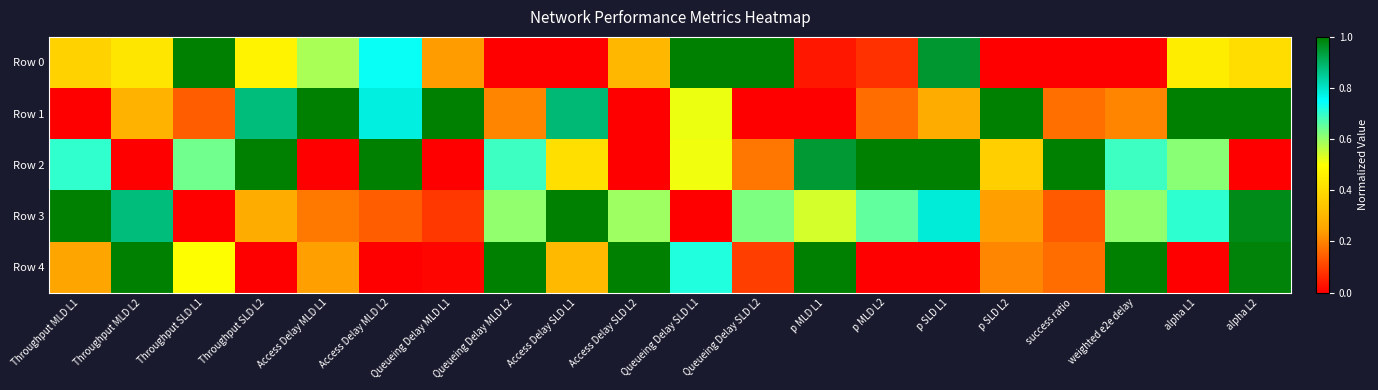

Reading left to right, extract all data points from this chart.

Row 0: Throughput MLD L1=0.4	Throughput MLD L2=0.4	Throughput SLD L1=1.0	Throughput SLD L2=0.5	Access Delay MLD L1=0.6	Access Delay MLD L2=0.7	Queueing Delay MLD L1=0.2	Queueing Delay MLD L2=0.0	Access Delay SLD L1=0.0	Access Delay SLD L2=0.3	Queueing Delay SLD L1=1.0	Queueing Delay SLD L2=1.0	p MLD L1=0.0	p MLD L2=0.1	p SLD L1=0.9	p SLD L2=0.0	success ratio=0.0	weighted e2e delay=0.0	alpha L1=0.4	alpha L2=0.4
Row 1: Throughput MLD L1=0.0	Throughput MLD L2=0.3	Throughput SLD L1=0.1	Throughput SLD L2=0.9	Access Delay MLD L1=1.0	Access Delay MLD L2=0.8	Queueing Delay MLD L1=1.0	Queueing Delay MLD L2=0.2	Access Delay SLD L1=0.9	Access Delay SLD L2=0.0	Queueing Delay SLD L1=0.5	Queueing Delay SLD L2=0.0	p MLD L1=0.0	p MLD L2=0.2	p SLD L1=0.3	p SLD L2=1.0	success ratio=0.2	weighted e2e delay=0.2	alpha L1=1.0	alpha L2=1.0
Row 2: Throughput MLD L1=0.7	Throughput MLD L2=0.0	Throughput SLD L1=0.6	Throughput SLD L2=1.0	Access Delay MLD L1=0.0	Access Delay MLD L2=1.0	Queueing Delay MLD L1=0.0	Queueing Delay MLD L2=0.7	Access Delay SLD L1=0.4	Access Delay SLD L2=0.0	Queueing Delay SLD L1=0.5	Queueing Delay SLD L2=0.2	p MLD L1=0.9	p MLD L2=1.0	p SLD L1=1.0	p SLD L2=0.4	success ratio=1.0	weighted e2e delay=0.7	alpha L1=0.6	alpha L2=0.0
Row 3: Throughput MLD L1=1.0	Throughput MLD L2=0.9	Throughput SLD L1=0.0	Throughput SLD L2=0.3	Access Delay MLD L1=0.2	Access Delay MLD L2=0.1	Queueing Delay MLD L1=0.1	Queueing Delay MLD L2=0.6	Access Delay SLD L1=1.0	Access Delay SLD L2=0.6	Queueing Delay SLD L1=0.0	Queueing Delay SLD L2=0.6	p MLD L1=0.5	p MLD L2=0.7	p SLD L1=0.8	p SLD L2=0.2	success ratio=0.1	weighted e2e delay=0.6	alpha L1=0.7	alpha L2=1.0
Row 4: Throughput MLD L1=0.3	Throughput MLD L2=1.0	Throughput SLD L1=0.5	Throughput SLD L2=0.0	Access Delay MLD L1=0.2	Access Delay MLD L2=0.0	Queueing Delay MLD L1=0.0	Queueing Delay MLD L2=1.0	Access Delay SLD L1=0.3	Access Delay SLD L2=1.0	Queueing Delay SLD L1=0.7	Queueing Delay SLD L2=0.1	p MLD L1=1.0	p MLD L2=0.0	p SLD L1=0.0	p SLD L2=0.2	success ratio=0.2	weighted e2e delay=1.0	alpha L1=0.0	alpha L2=1.0